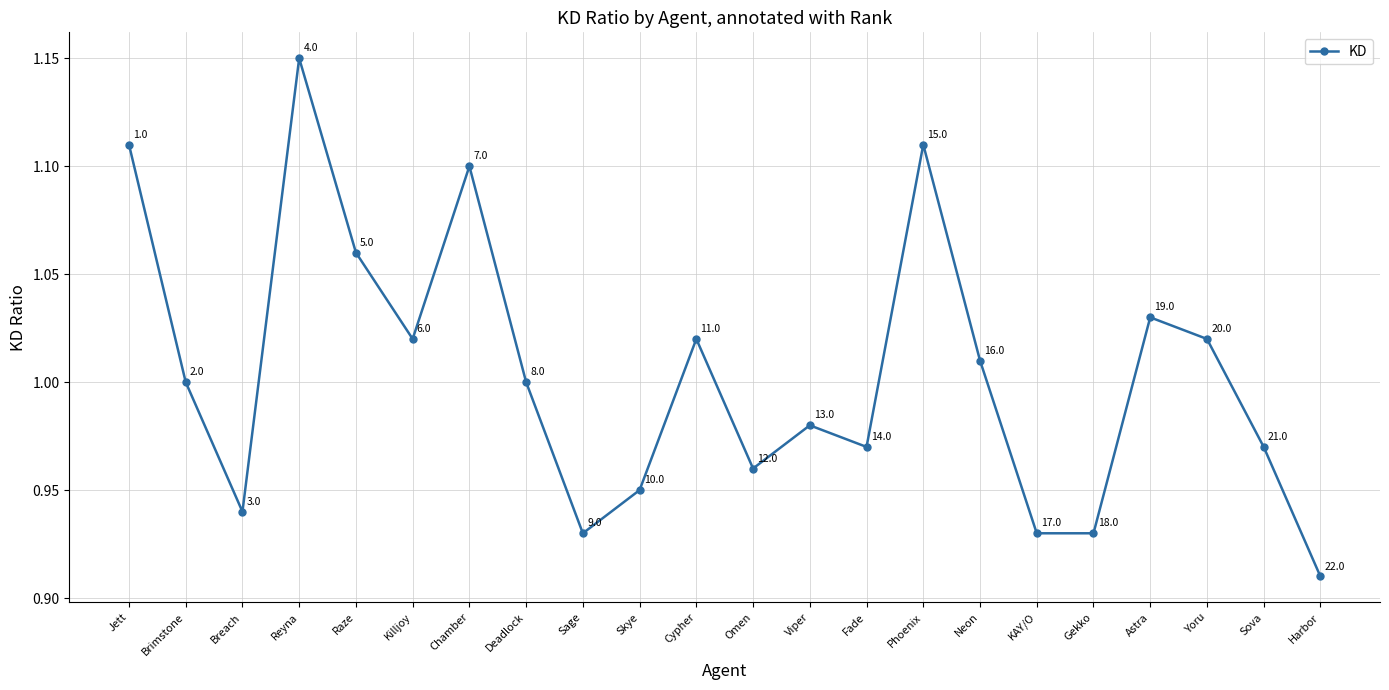

At which label does the data first exceed 1?

Jett